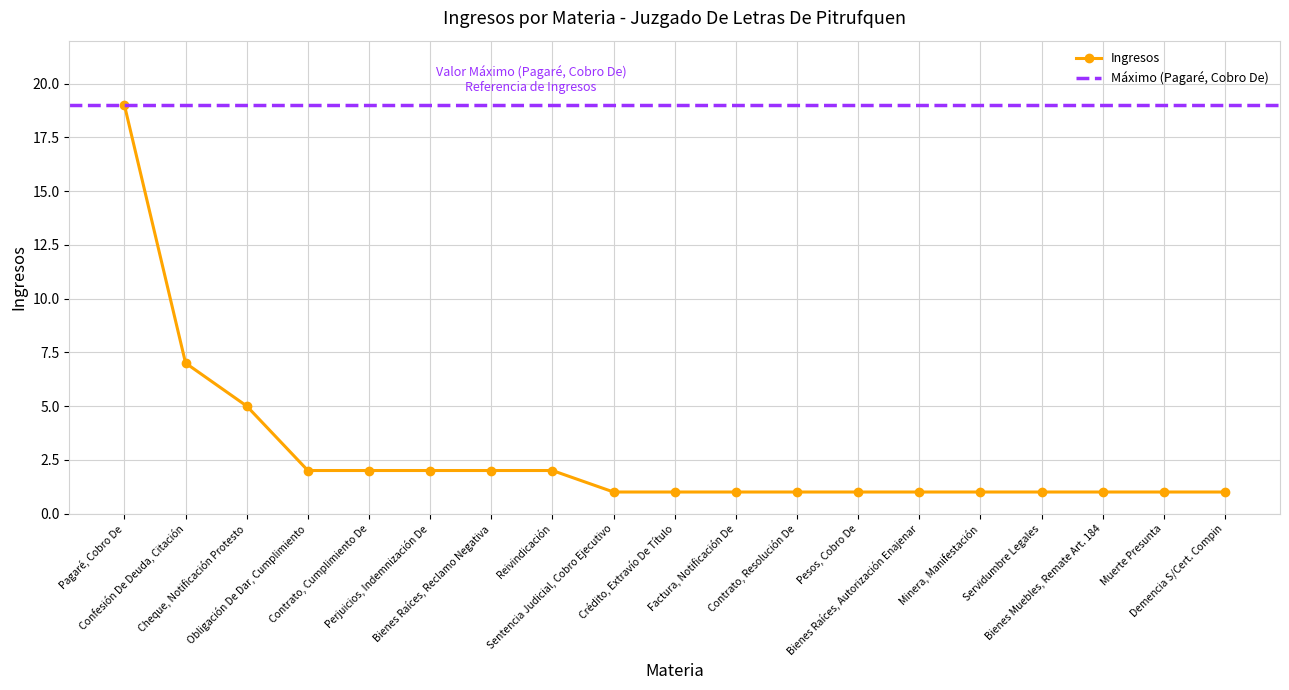

True or false: the data has more than 1 interior local peaks.

False